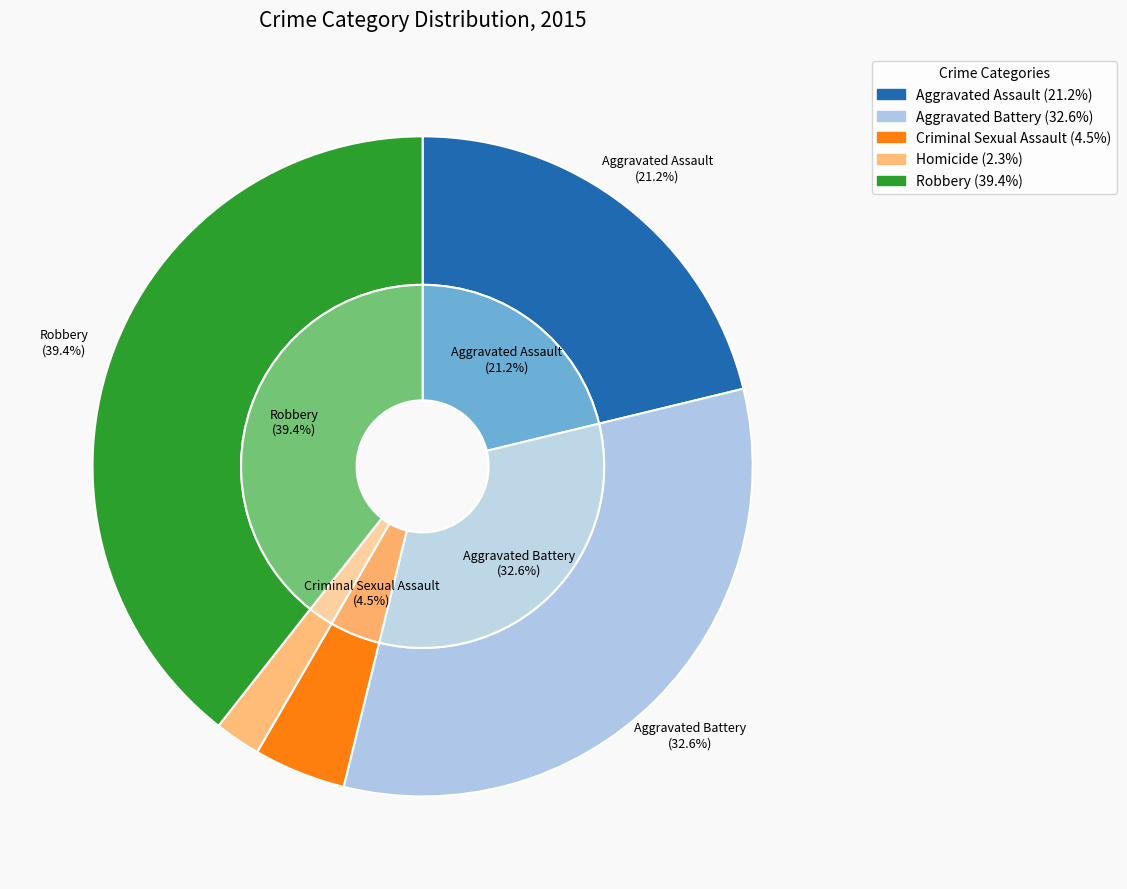

What is the smallest slice in the pie chart?

Homicide